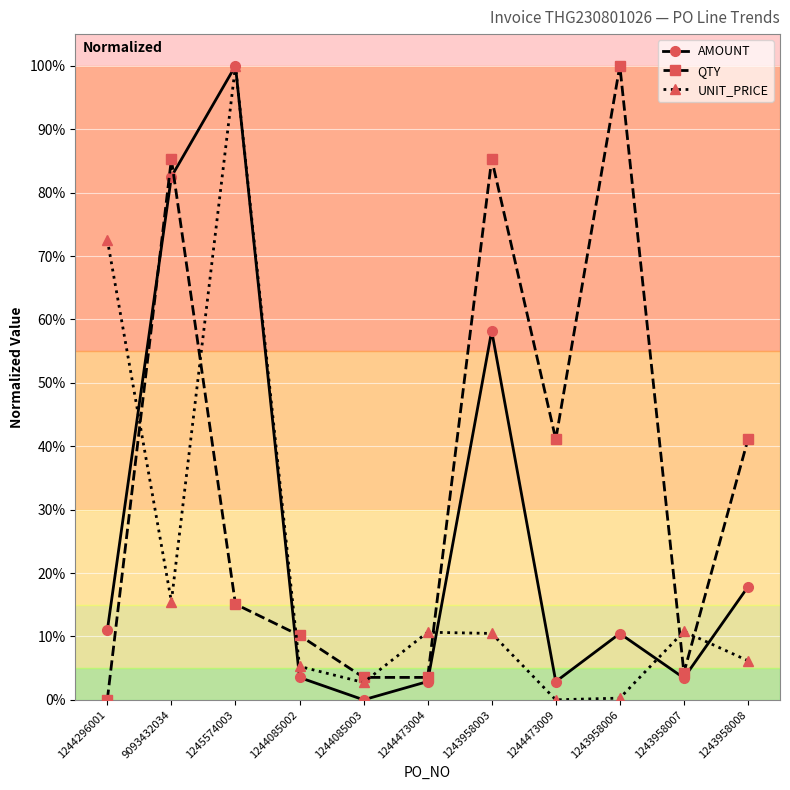

What are all the series names shown in the legend?

AMOUNT, QTY, UNIT_PRICE